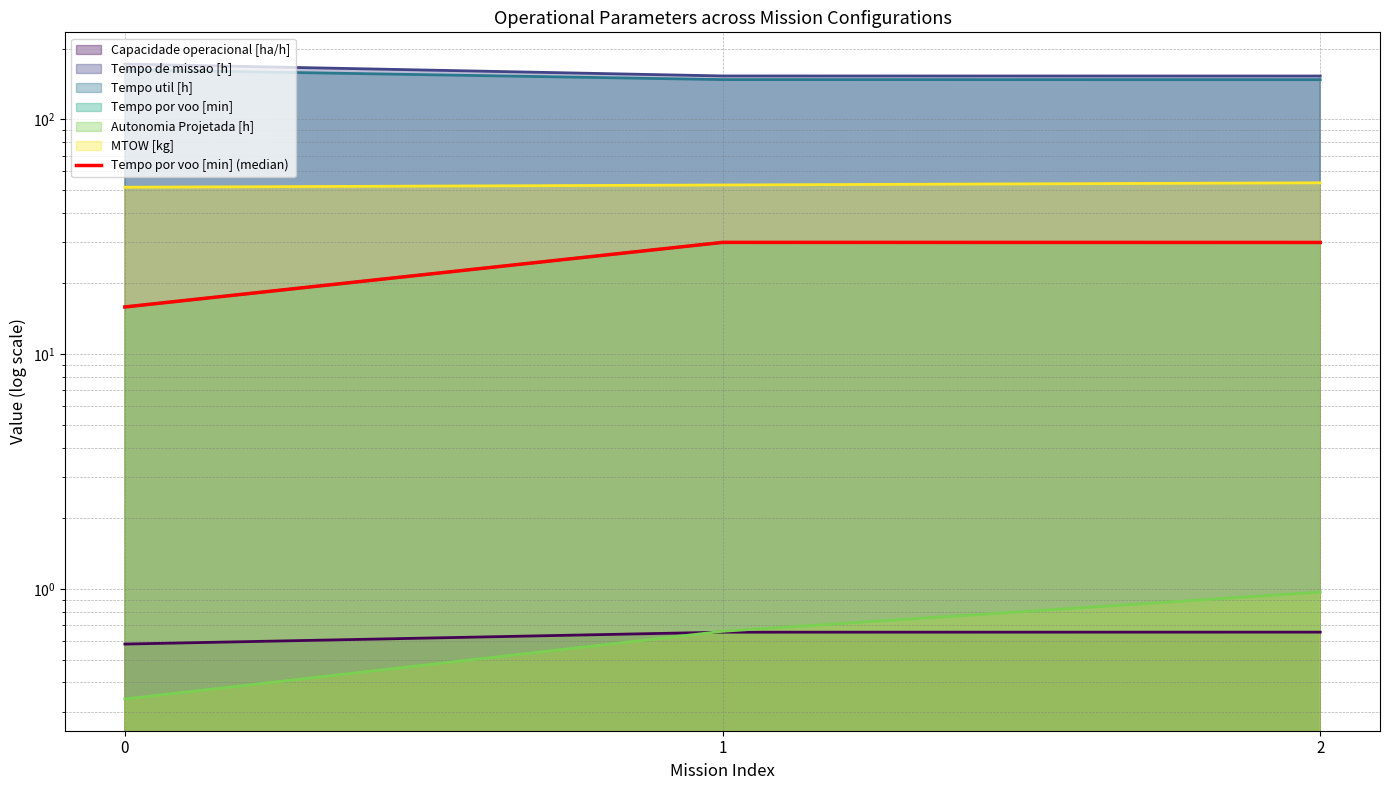

True or false: the data shows 15.9 at 0.

True